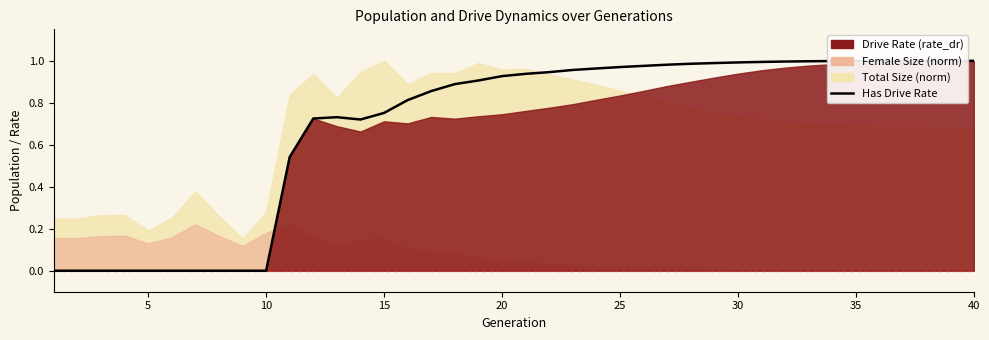

What is the difference between the second highest and minimum values?

1.0